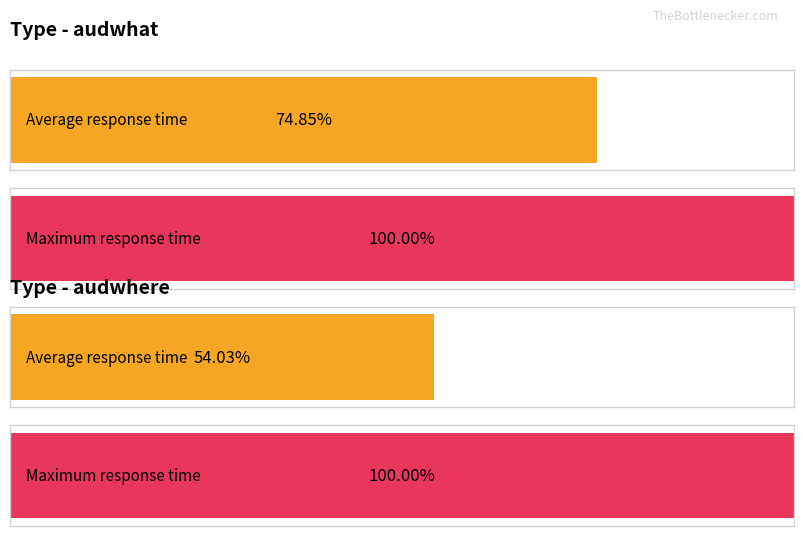

Does the chart contain any negative values?

No